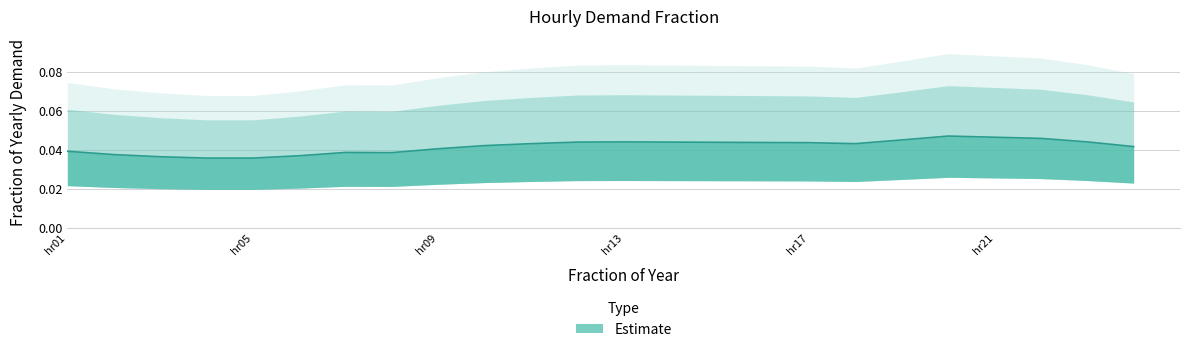

How many interior local peaks (higher than both neighbors) does the data have?

3